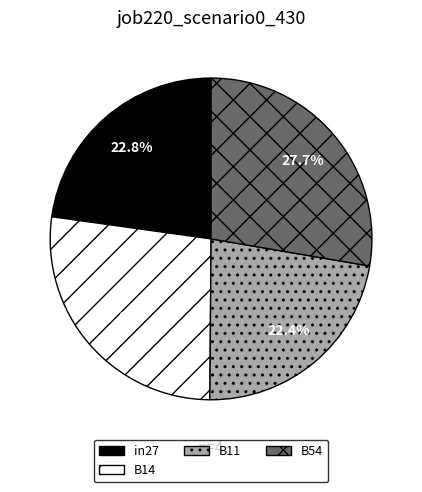

To the nearest percent, what portion does B11 represent?

22%